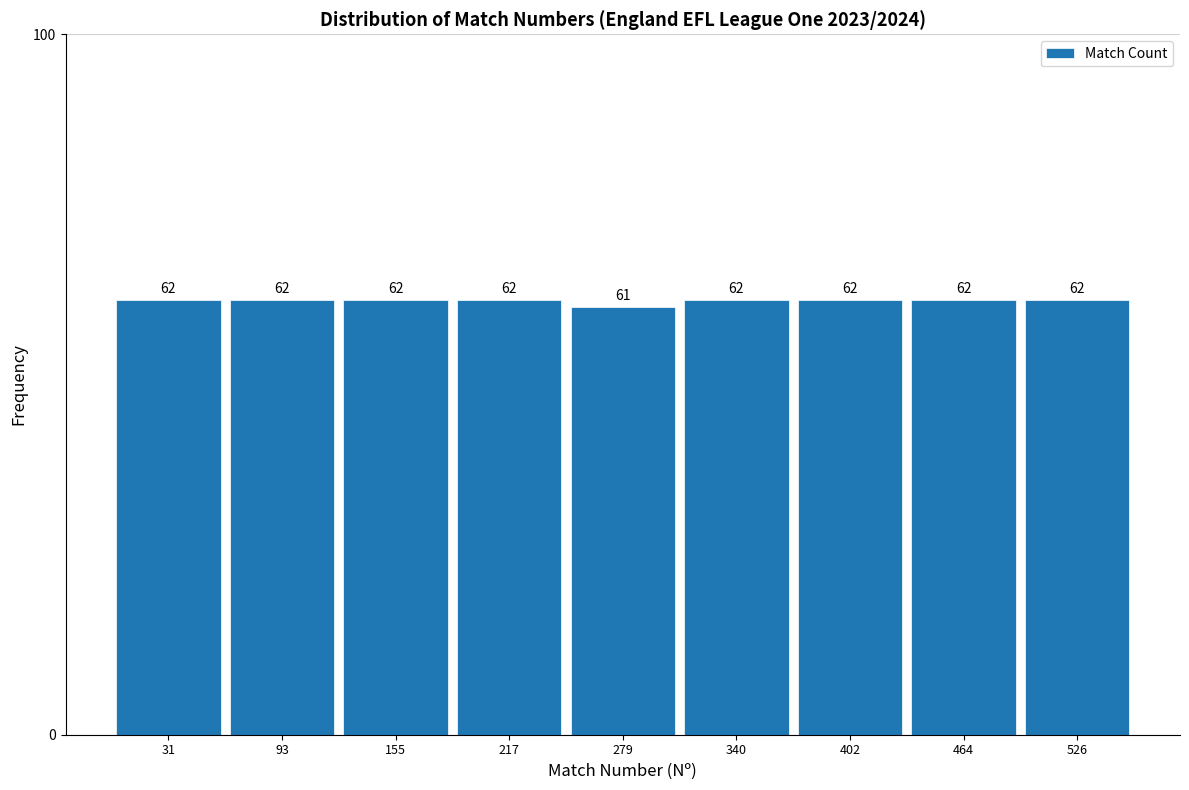

Reading left to right, list every bar in this chart as the range it spans on the x-axis followed by its height. The bar edges are not printed on the chart, so give them approximately, as read against the axis.

0 to 60: 62
60 to 120: 62
120 to 190: 62
190 to 250: 62
250 to 310: 61
310 to 370: 62
370 to 430: 62
430 to 500: 62
500 to 560: 62